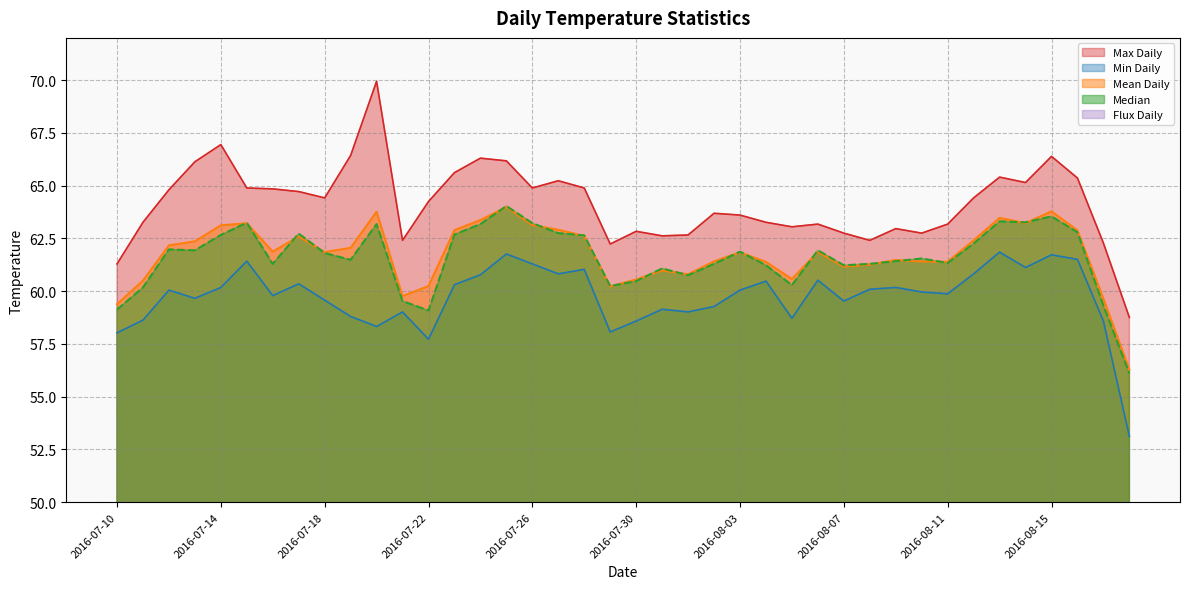

True or false: Mean Daily and Max Daily intersect in this chart.

False